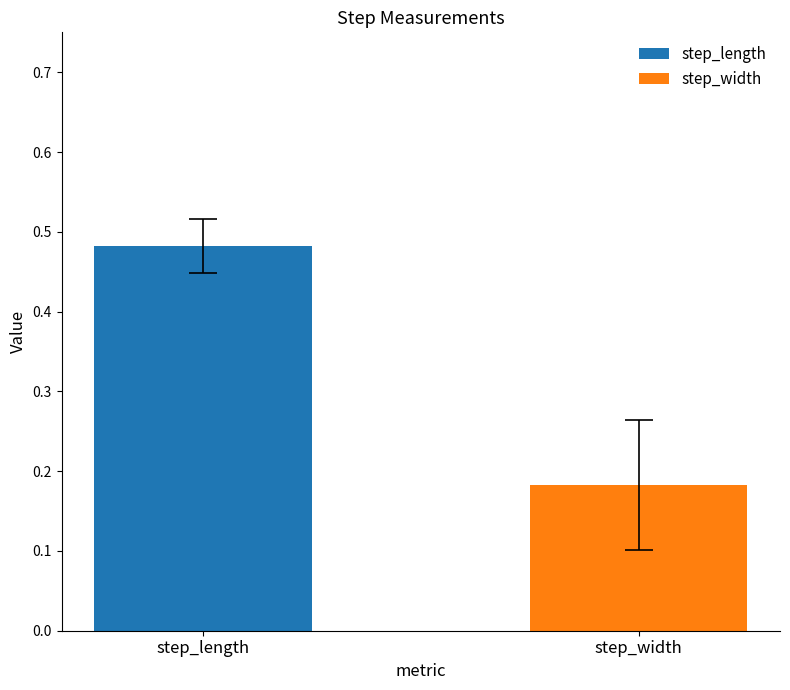

Which series has the largest range (max minus min)?

step_length